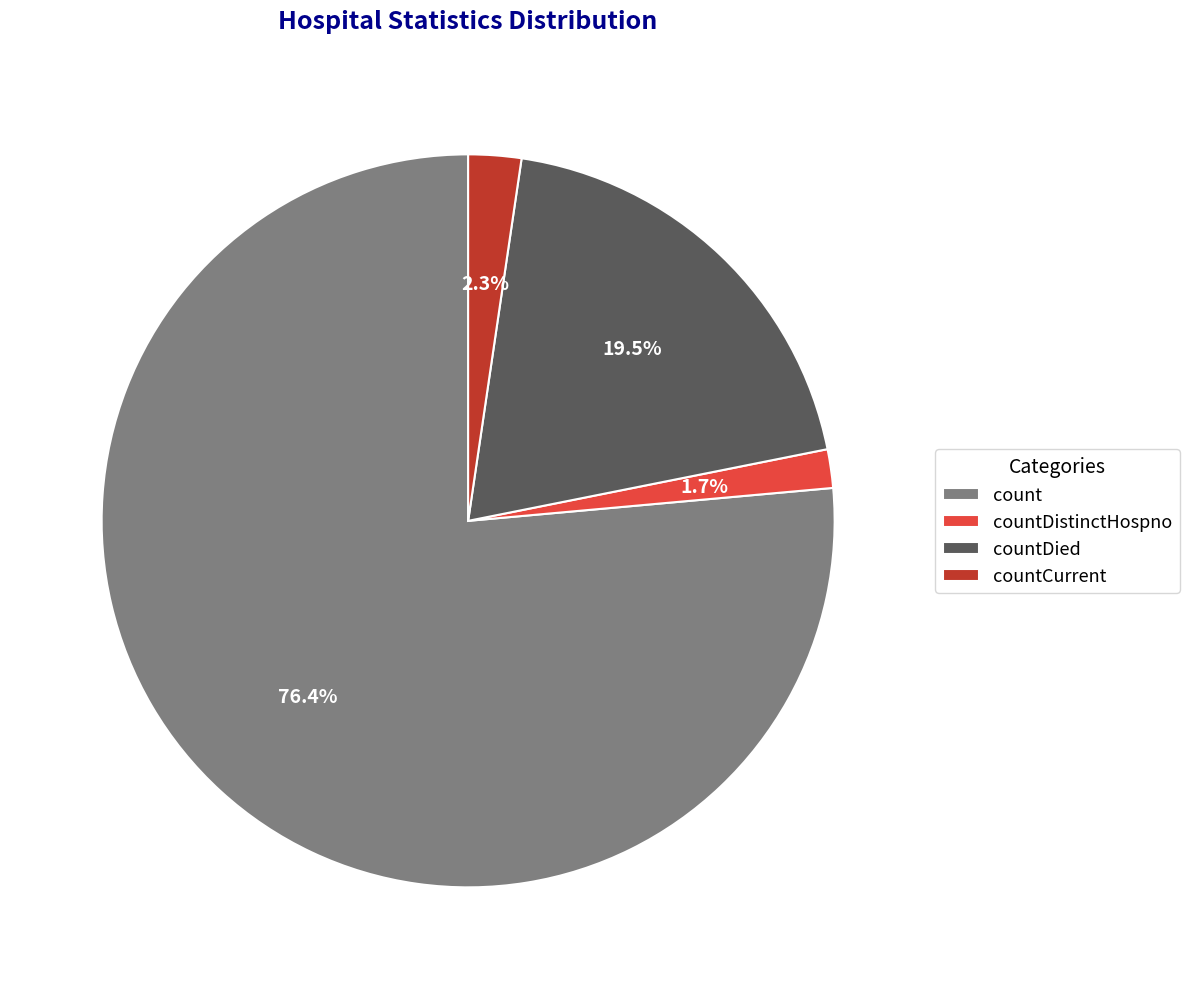

True or false: countDistinctHospno accounts for 10% of the total.

False